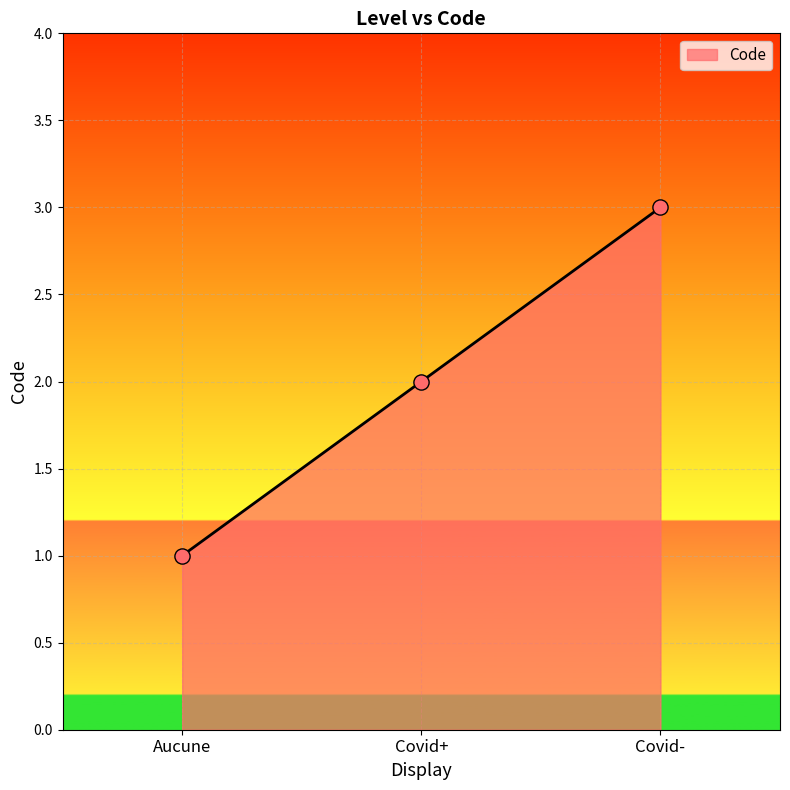

Which has a higher value, Covid+ or Covid-?

Covid-